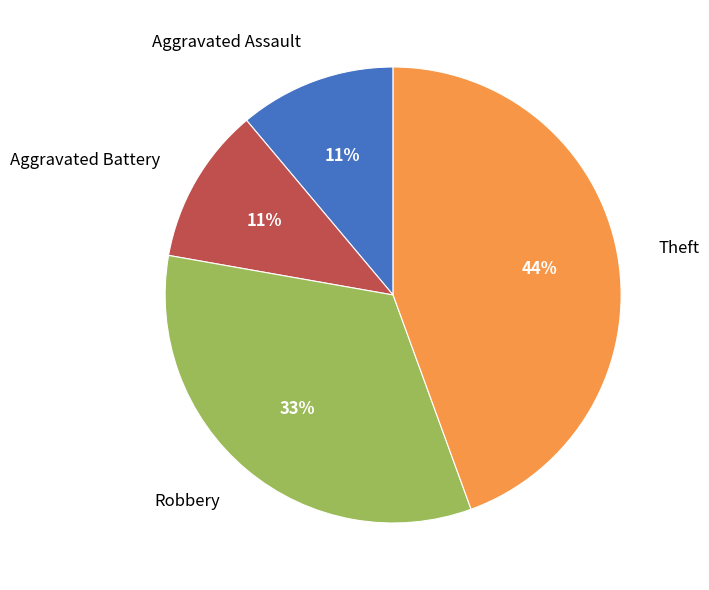

Which slice is the largest?

Theft